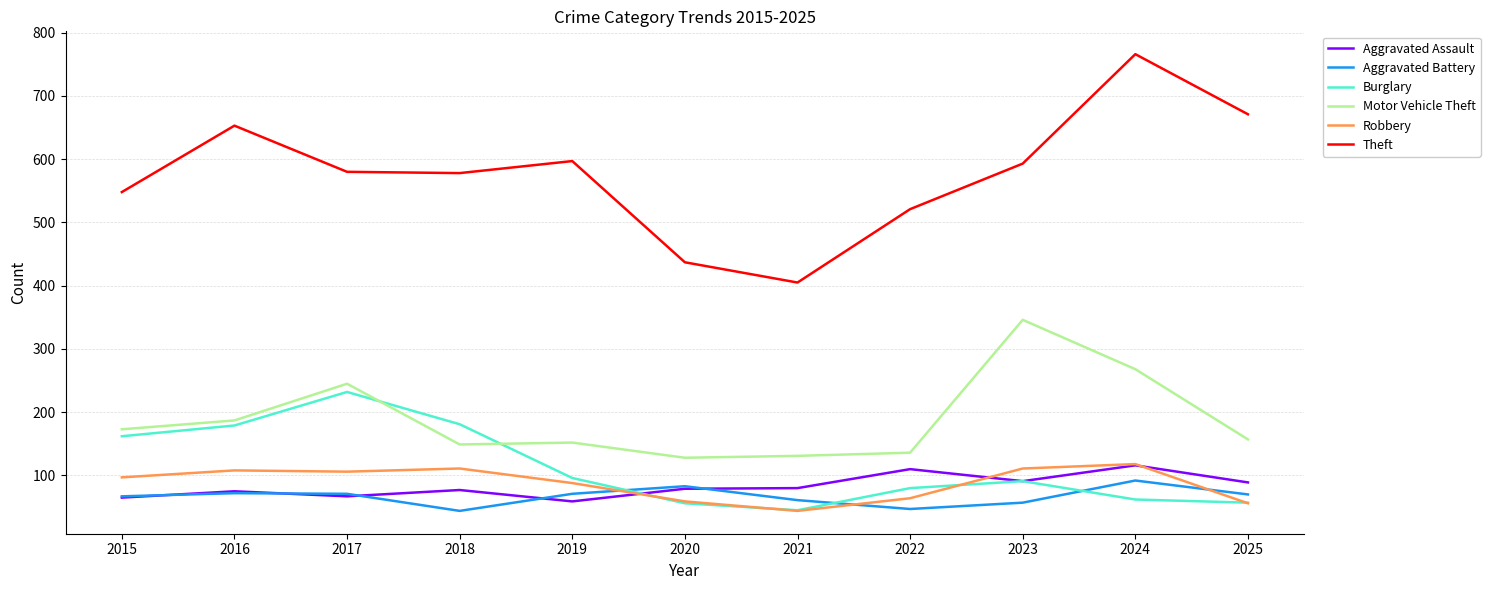

What is the highest value of the Burglary series?

232